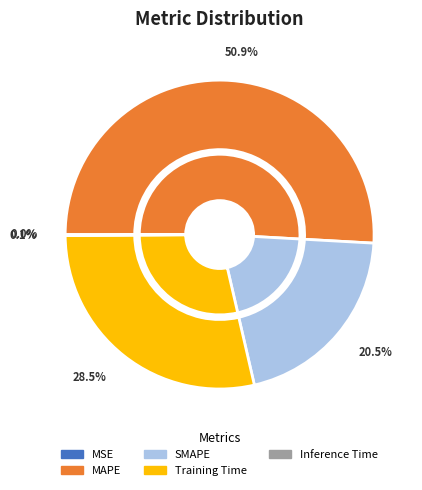

Which has a higher value, Training Time or SMAPE?

Training Time